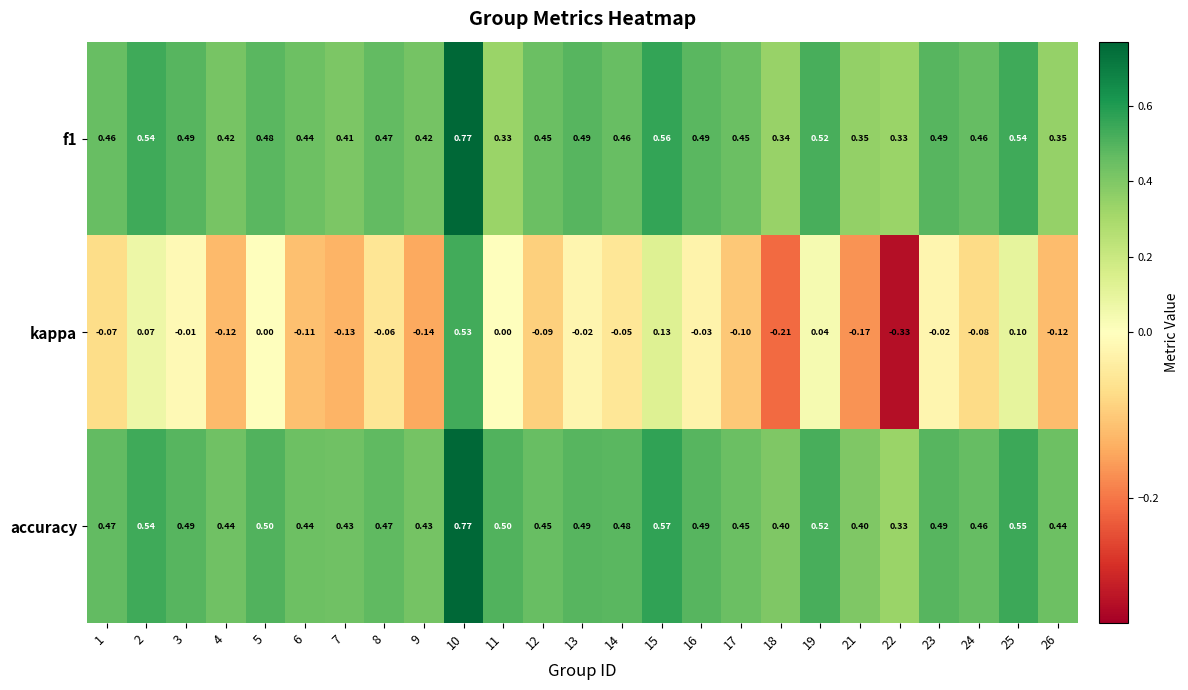

At which category does the chart reach its peak across all series?

10